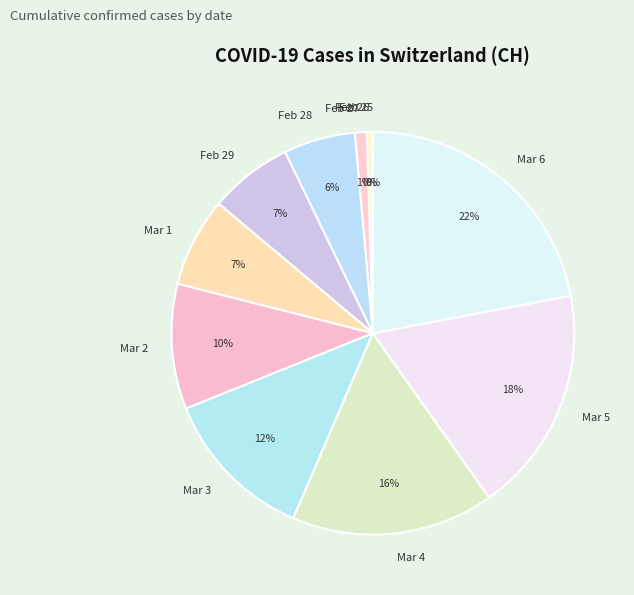

Combined, do Feb 27 and Feb 26 account for over 50%?

No